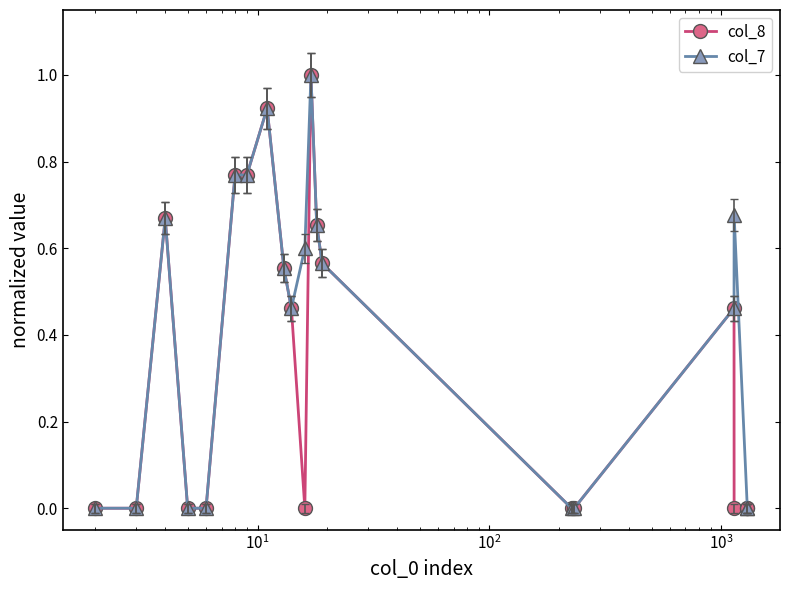

What is the sum of all col_8 values?

6.8